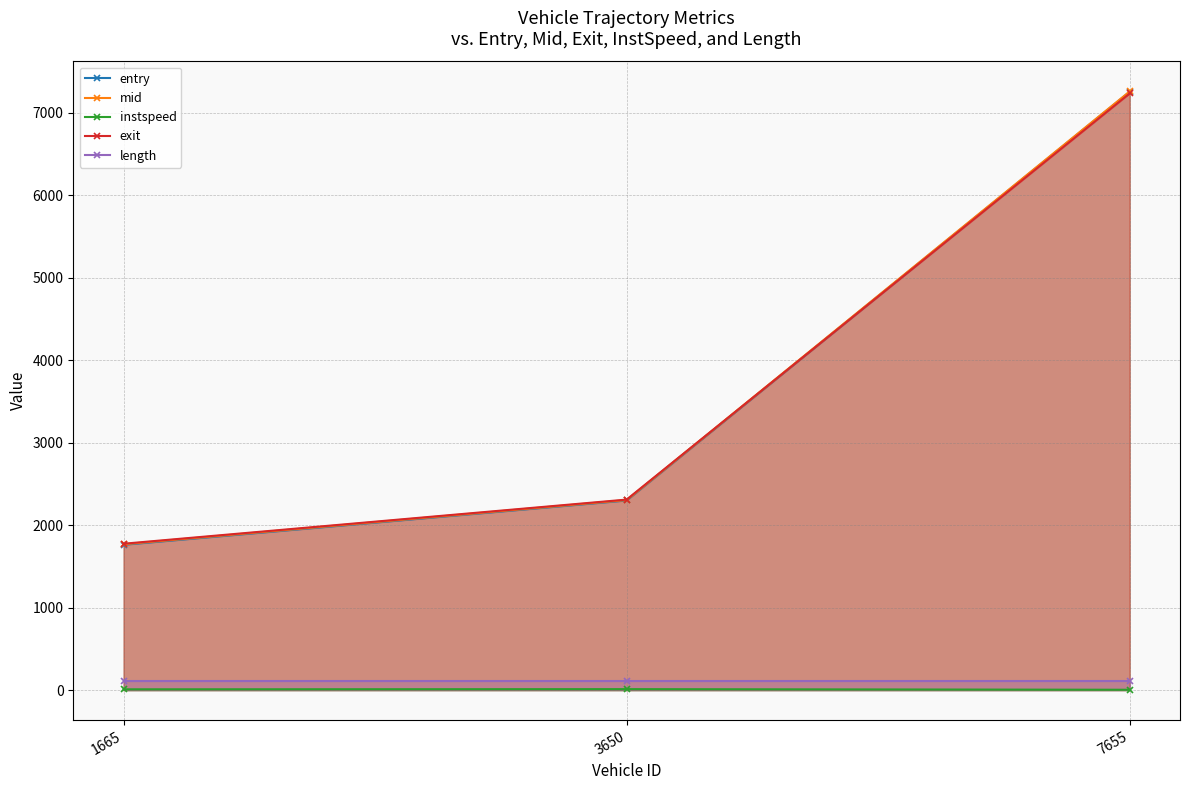

Rank the series at 3650 from highest to lowest value.

exit, mid, entry, length, instspeed